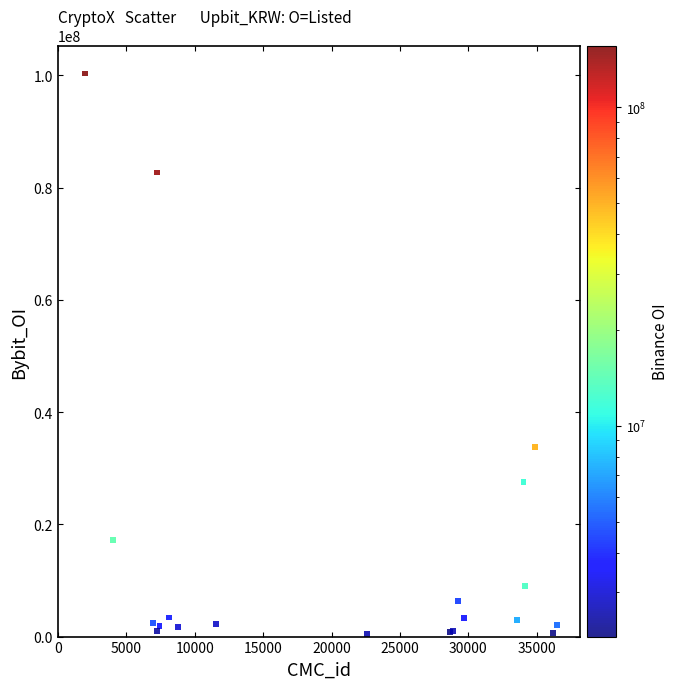

What Y value in the scatter plot is closest to 50362968?

33762730